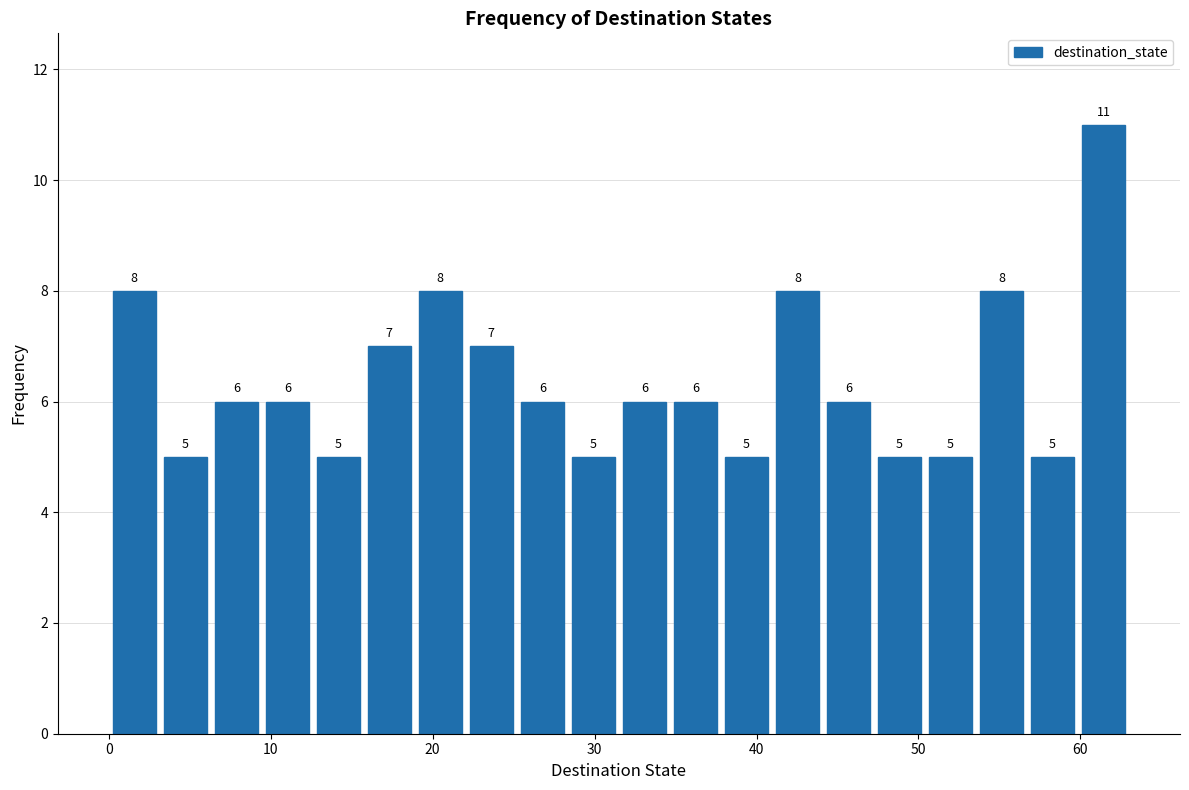

Around what value on the x-axis is the tallest bar? Give the approximate position of its centre, as read against the axis.

61